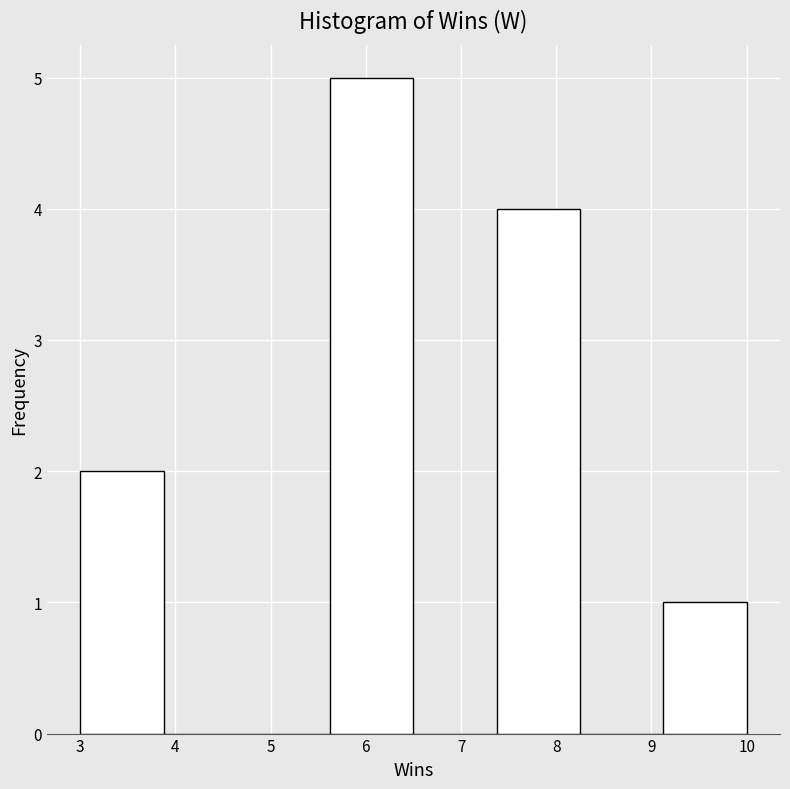

Reading left to right, transcribe this chart: for each bar, give the range it covers on the x-axis and its height. Neither the bar edges nor the heights are printed on the chart, so give them approximately, as read against the axes.

3.0 to 3.9: 2
3.9 to 4.8: 0
4.8 to 5.6: 0
5.6 to 6.5: 5
6.5 to 7.4: 0
7.4 to 8.3: 4
8.3 to 9.1: 0
9.1 to 10.0: 1